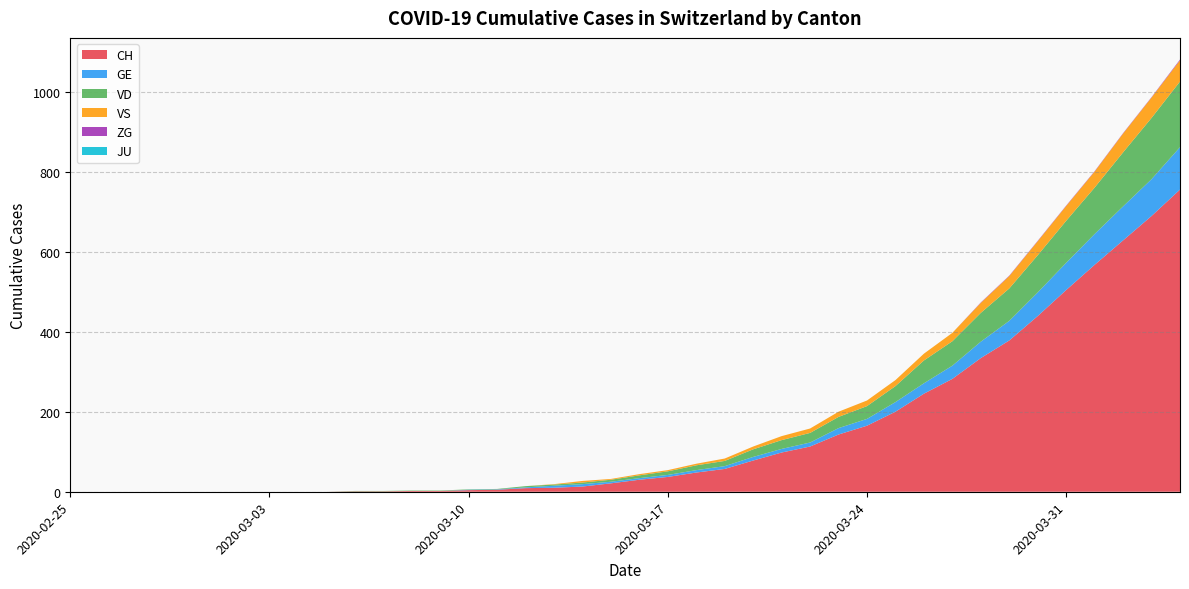

Reading left to right, transcribe all the data shown in this chart.

CH: 0	0	0	0	0	0	0	0	0	0	1	1	2	2	4	5	9	10	13	21	30	37	48	57	78	98	113	143	165	200	245	282	334	378	439	504	567	628	689	755
GE: 0	0	0	0	0	0	0	0	0	0	0	0	0	0	1	1	2	5	6	4	4	5	6	7	9	9	10	16	17	24	26	33	41	49	59	68	77	85	92	106
VD: 0	0	0	0	0	0	0	0	0	0	1	1	1	1	1	1	3	3	4	5	7	9	12	13	19	22	24	28	32	40	57	61	72	81	93	105	116	135	153	164
VS: 0	0	0	0	0	0	0	0	0	0	0	0	0	0	0	0	0	1	4	2	3	3	4	6	7	10	11	13	14	15	17	21	25	31	35	37	40	47	51	53
ZG: 0	0	0	0	0	0	0	0	0	0	0	0	0	0	0	0	0	0	0	0	0	0	0	0	0	0	0	0	0	0	0	0	1	1	1	1	1	1	1	2
JU: 0	0	0	0	0	0	0	0	0	0	0	0	0	0	0	0	0	0	0	0	0	0	0	0	0	0	0	0	0	0	0	0	0	0	0	0	0	0	0	0